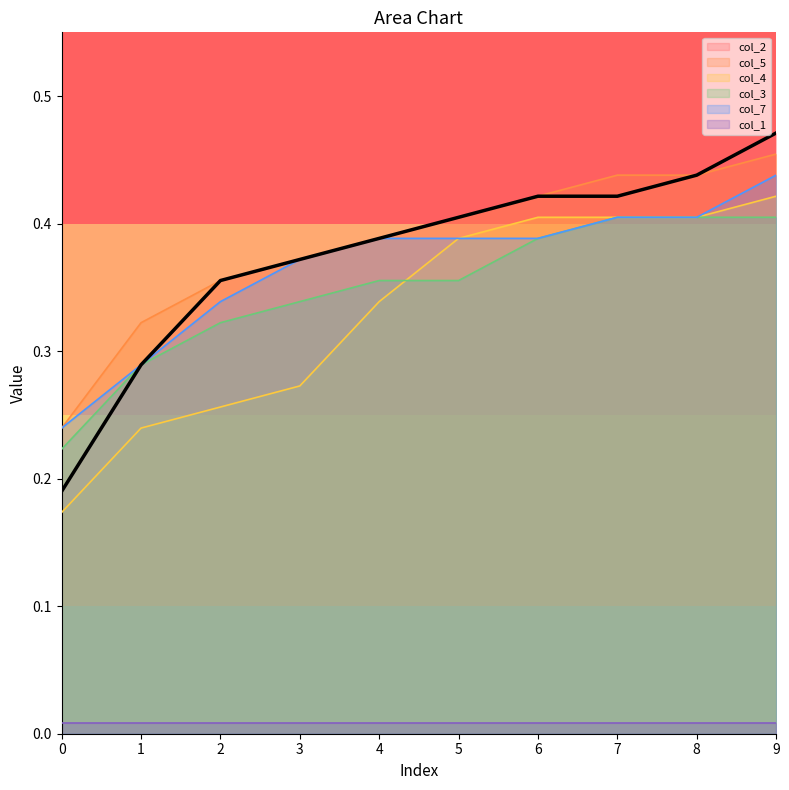

Is it true that col_3 equals 0.4 at 5?

True